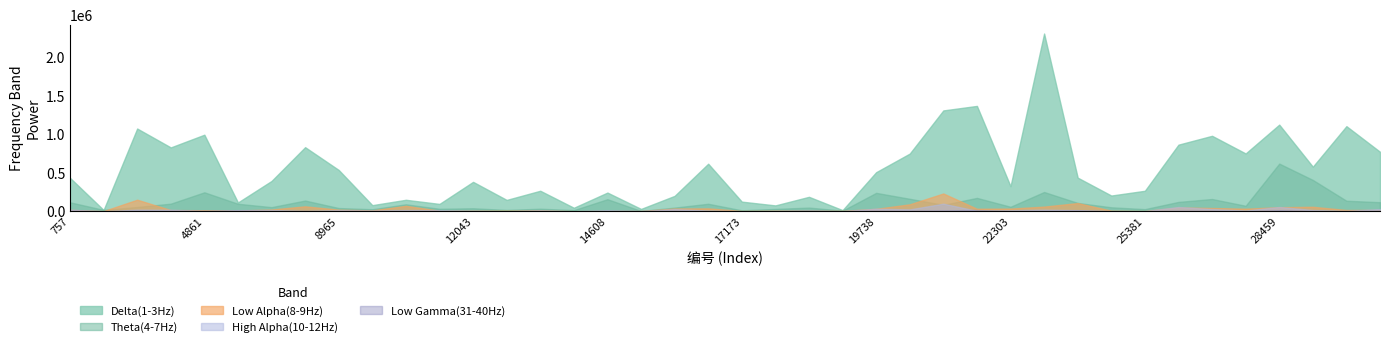

True or false: Delta(1-3Hz) and High Alpha(10-12Hz) cross at least once.

False